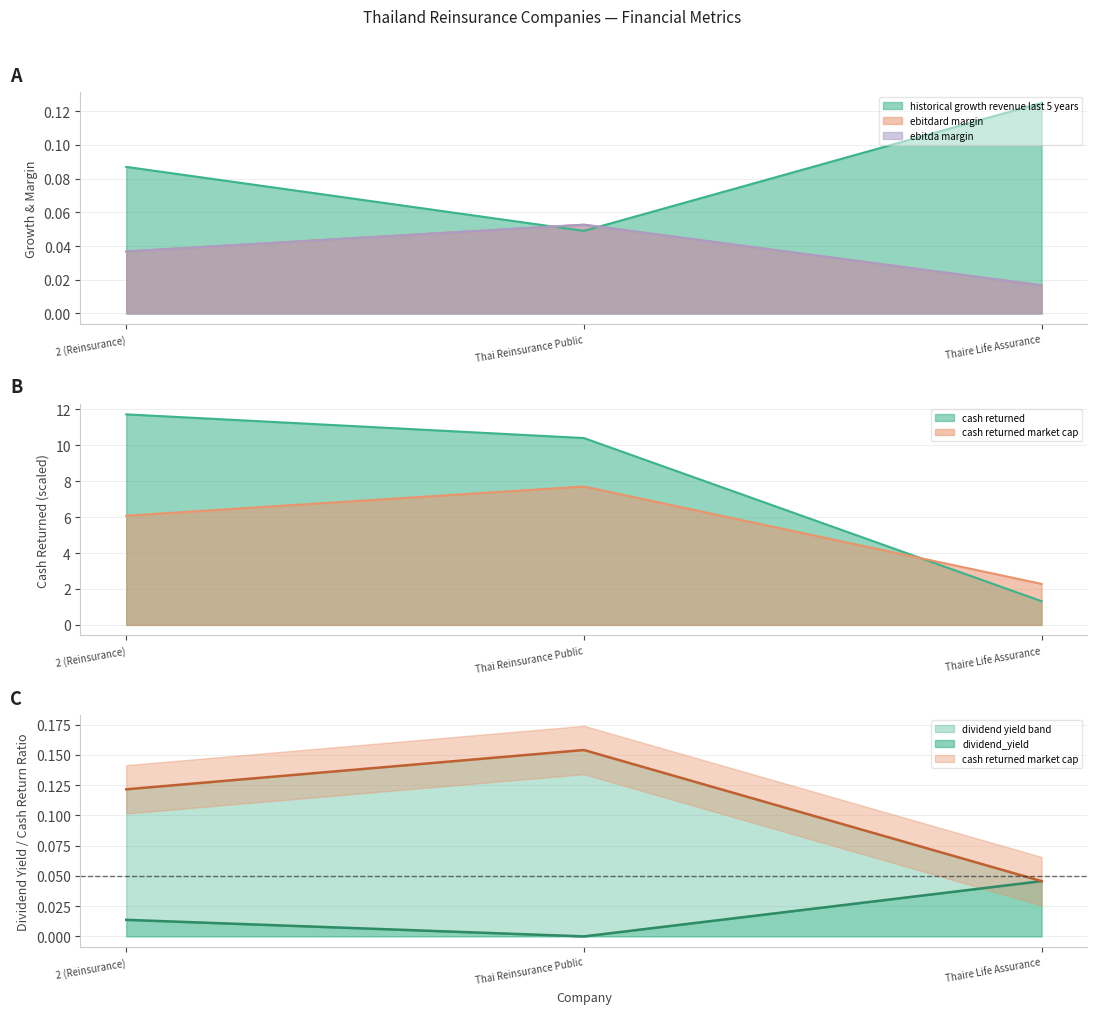

Is it true that cash_returned_market_cap equals 2.8 at 2 (Reinsurance)?

False